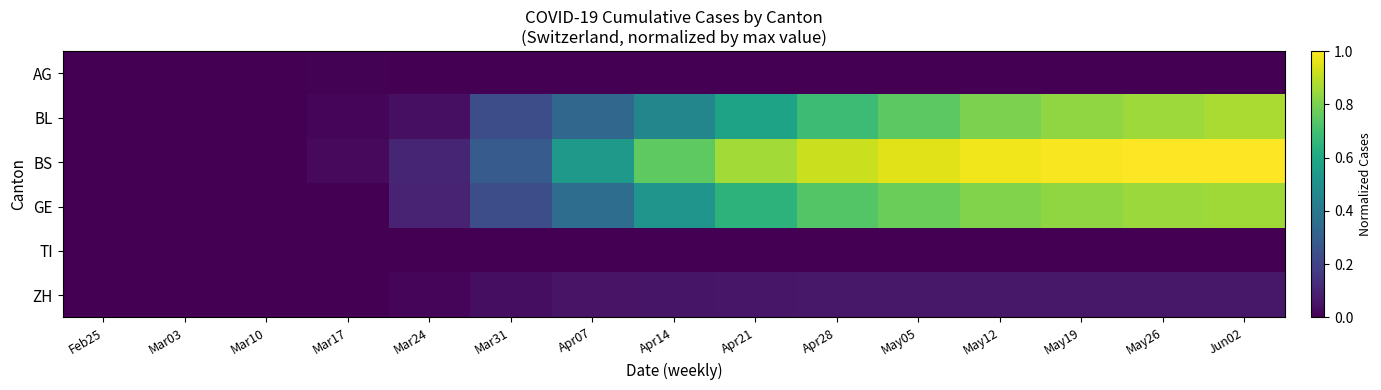

What is the difference between the highest and lowest values at May05?

1.0